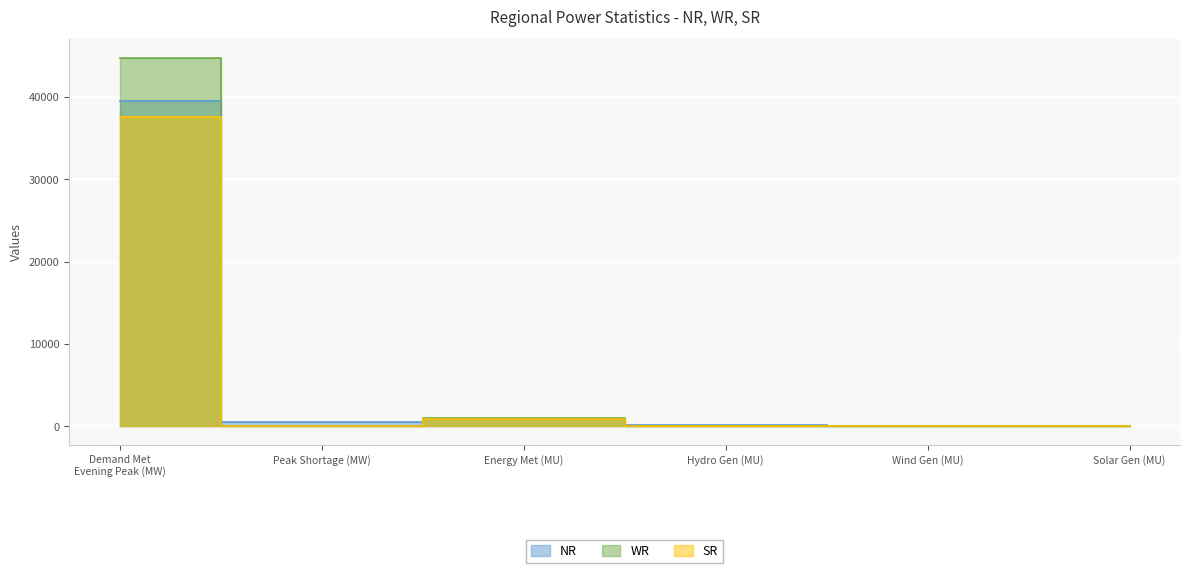

How many interior local valleys does the SR series have?

2